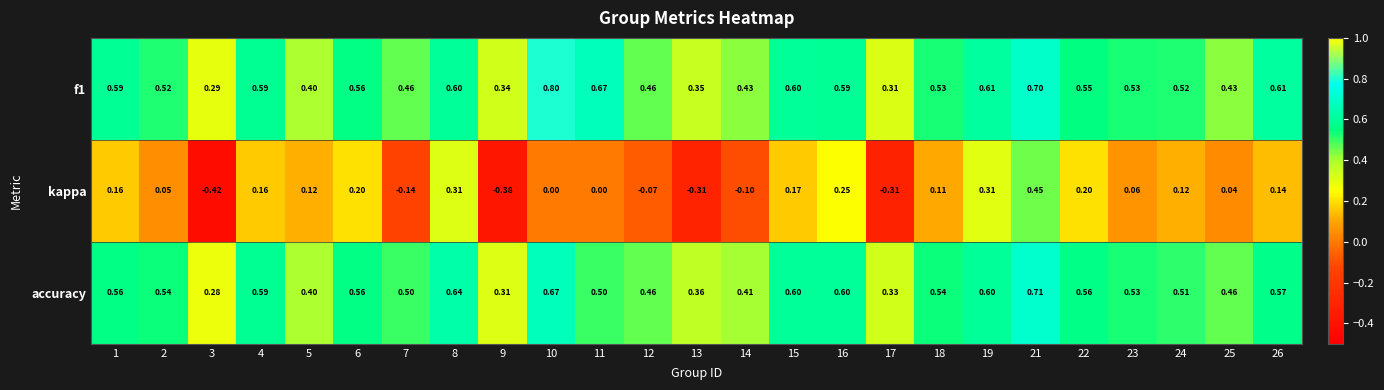

Is the value of accuracy at 3 greater than the value of f1 at 7?

No